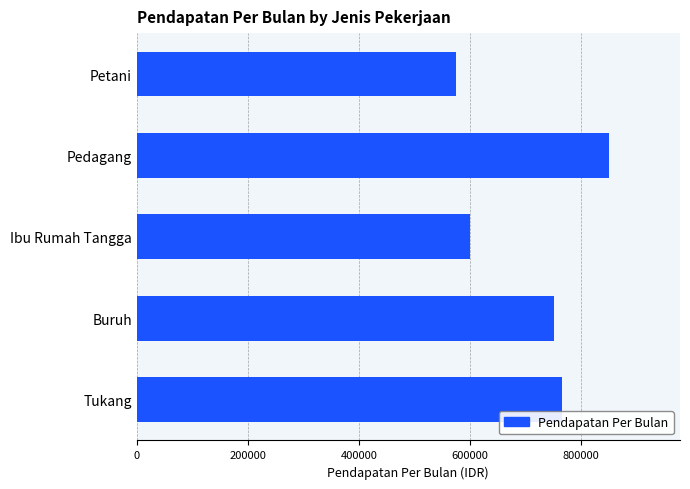

What is the difference between the second highest and minimum values?

190000